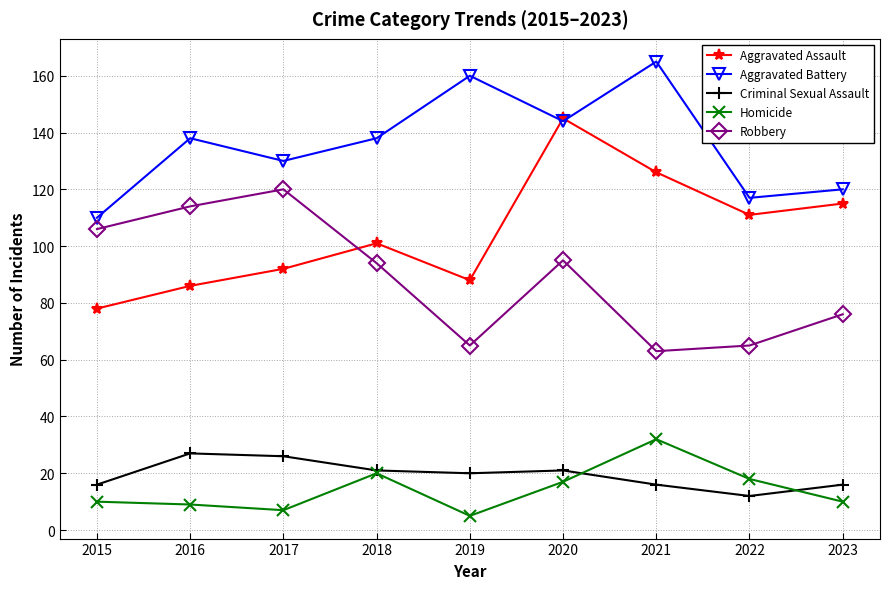

At 2019, list the series in order from largest to smallest.

Aggravated Battery, Aggravated Assault, Robbery, Criminal Sexual Assault, Homicide